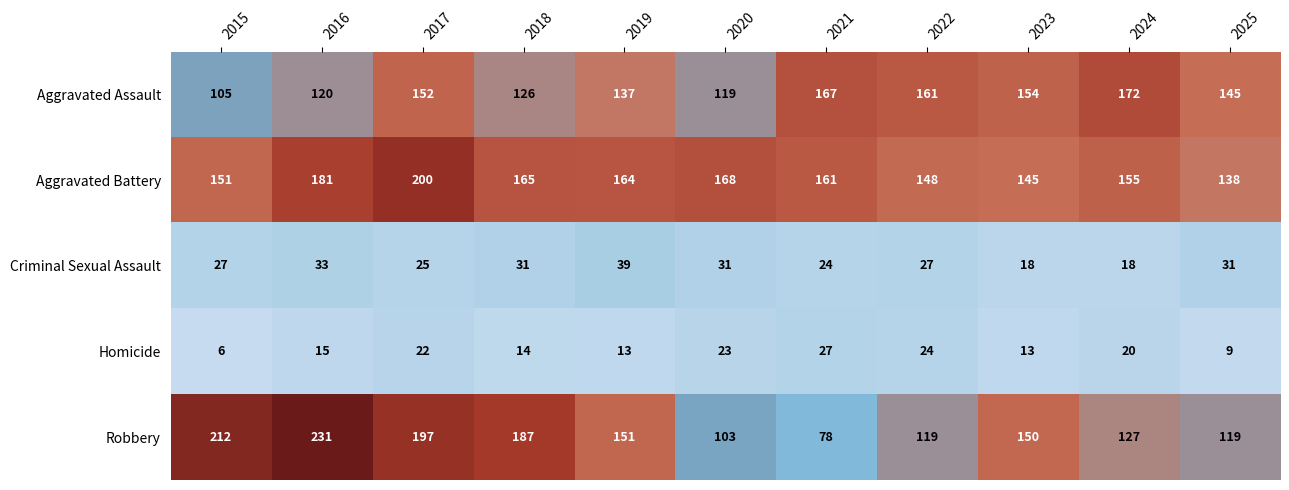

Which series has the largest range (max minus min)?

Robbery